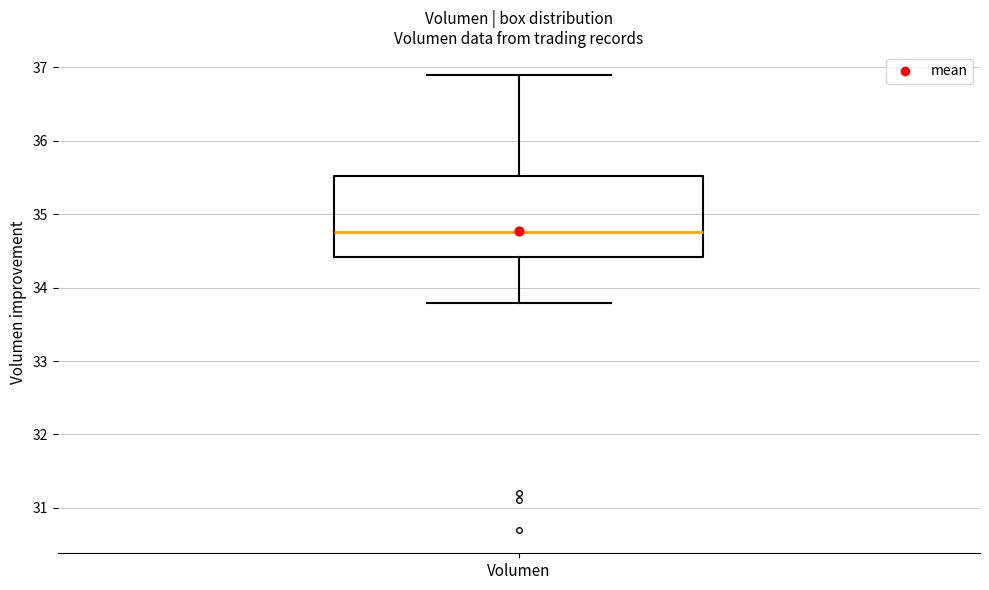

Transcribe this box plot: give where the median line is, the range the box spans, and where the two whiskers end, as read against the y-axis. The values are not printed on the chart, so give them approximately, as read against the axis.

median 34.8, box 34.4 to 35.5, whiskers 33.8 to 36.9